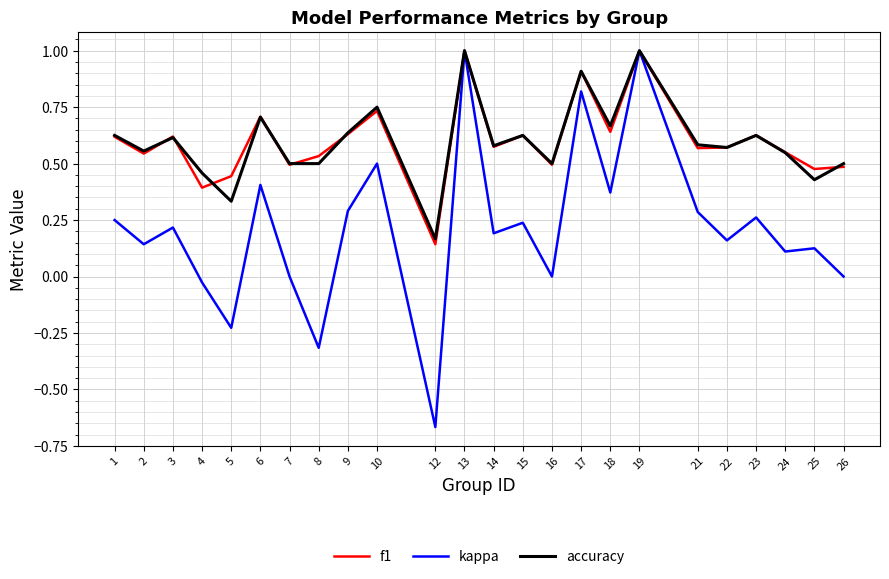

True or false: f1 has a value of 0.6 at 23.

True